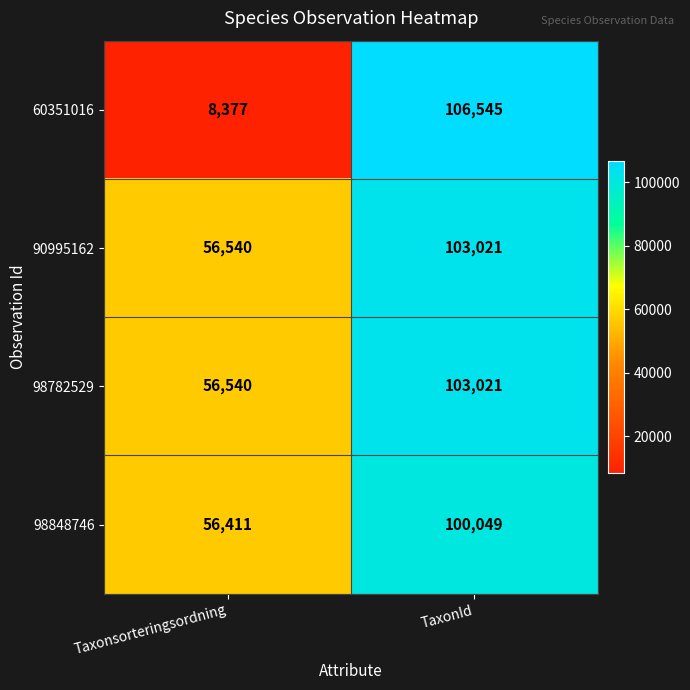

What is the greatest value displayed?

106545